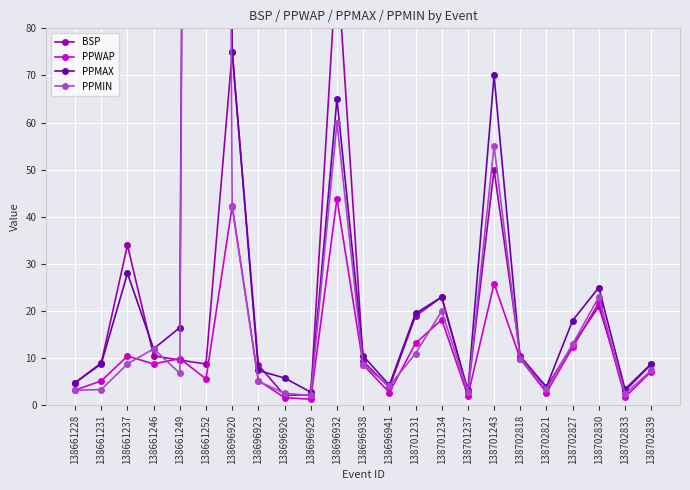

Which series has the largest total across all categories?

PPMAX